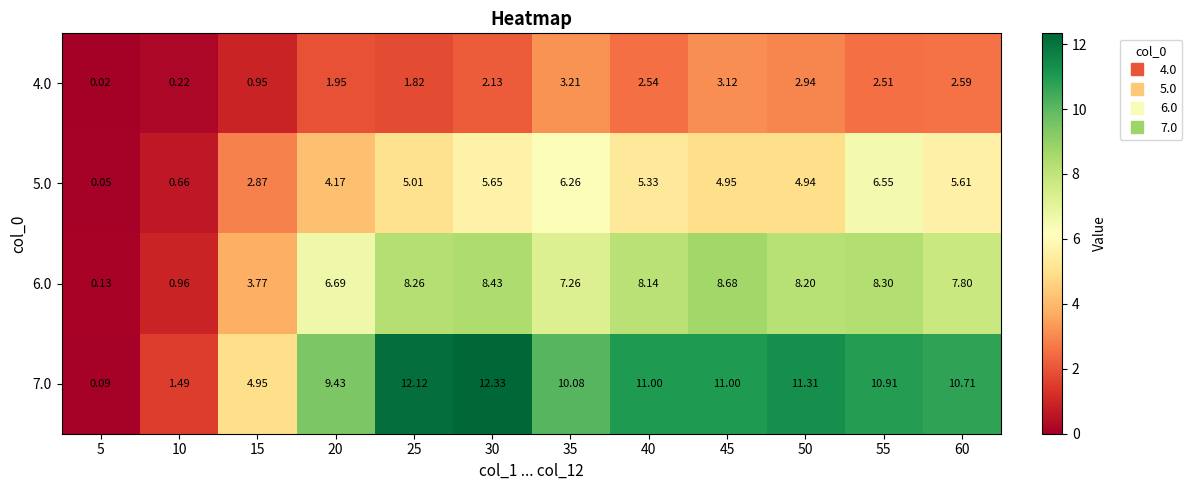

Is the value of 5.0 at 60 greater than the value of 7.0 at 15?

Yes